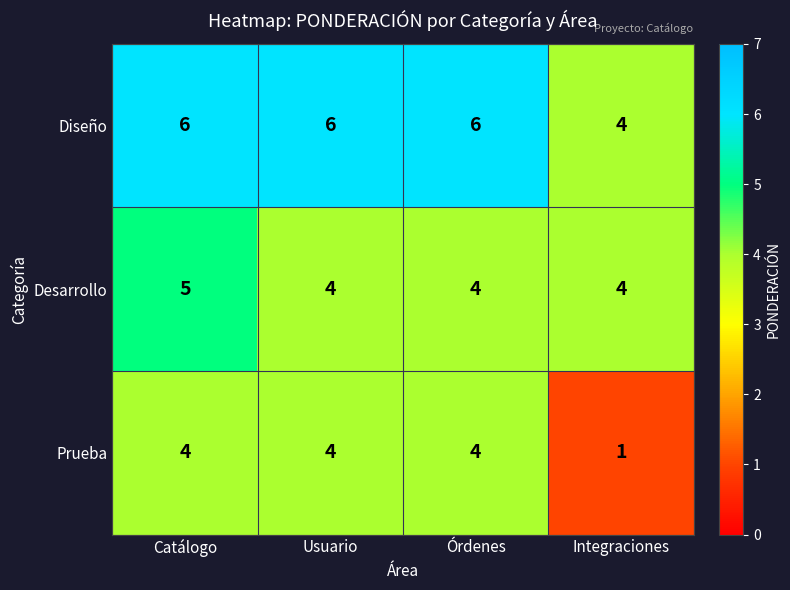

The value of Diseño at Usuario is 6. True or false?

True